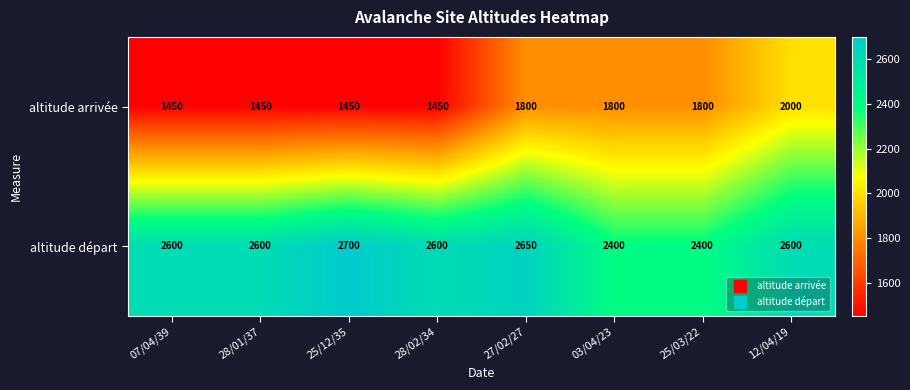

List the series in order of their overall mean, highest first.

altitude départ, altitude arrivée